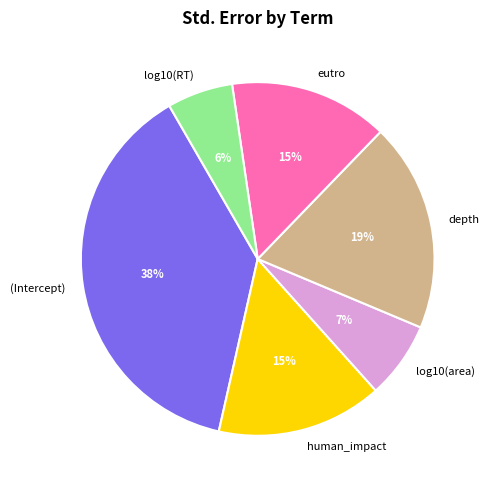

Which category has the smallest portion of the pie?

log10(RT)